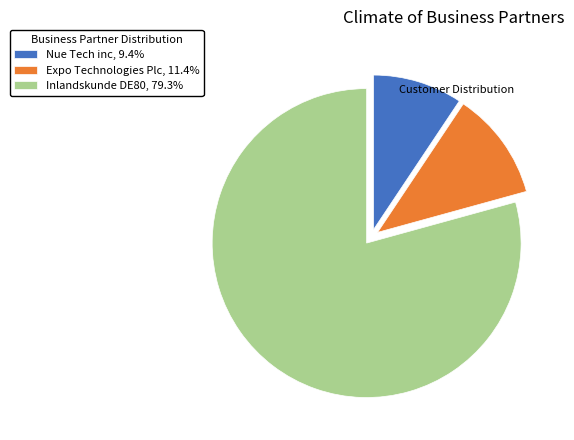

Is Expo Technologies Plc, 11.4% the majority of the pie?

No